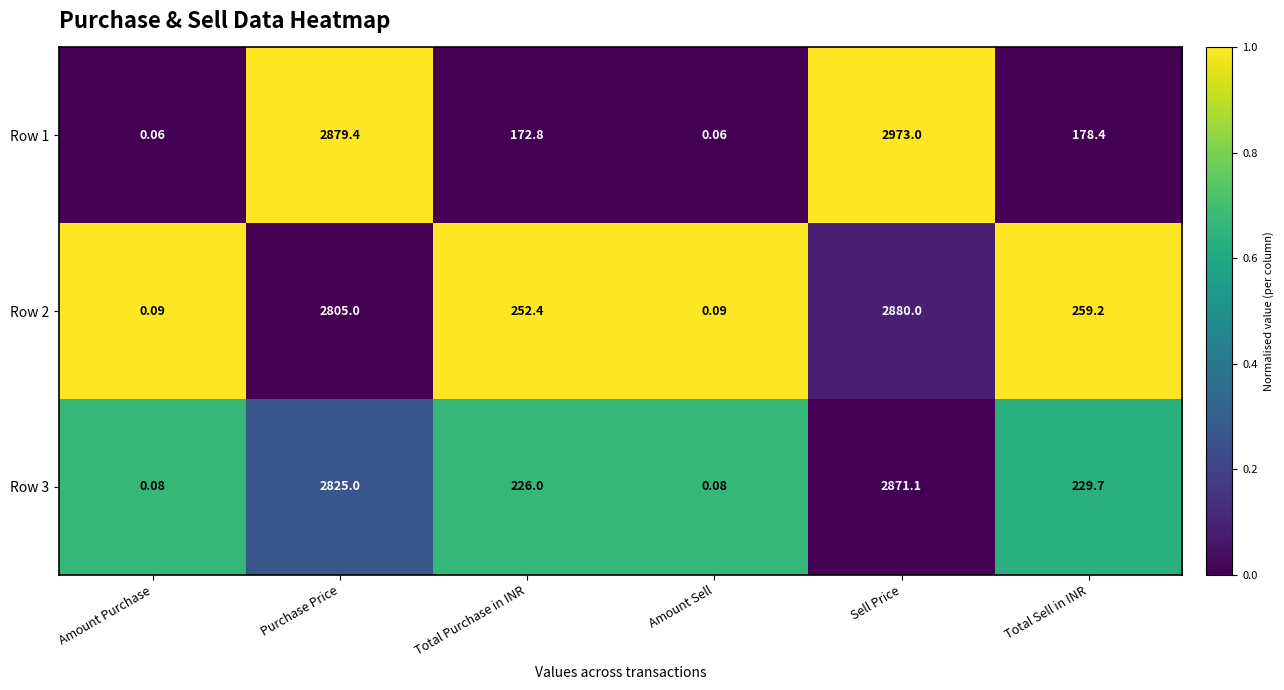

At which label does Row 1 reach its peak?

Sell Price